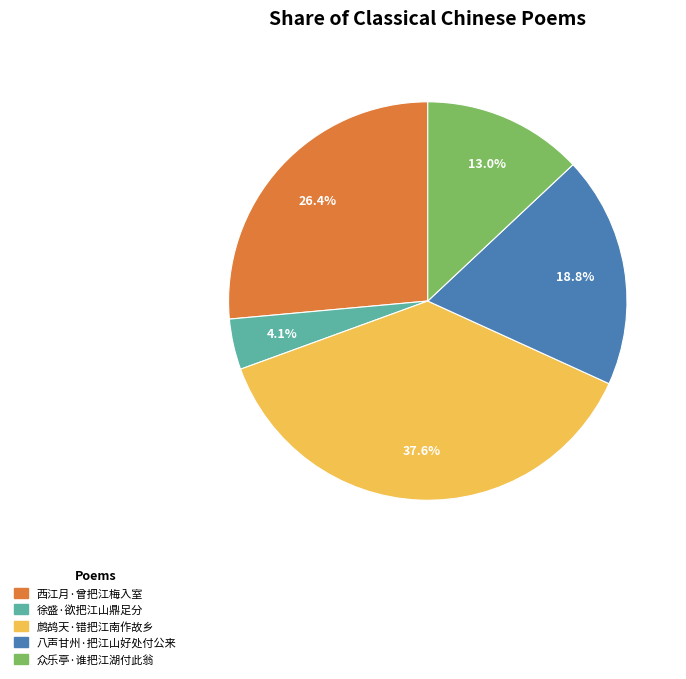

To the nearest percent, what percentage of the pie is 八声甘州·把江山好处付公来?

19%